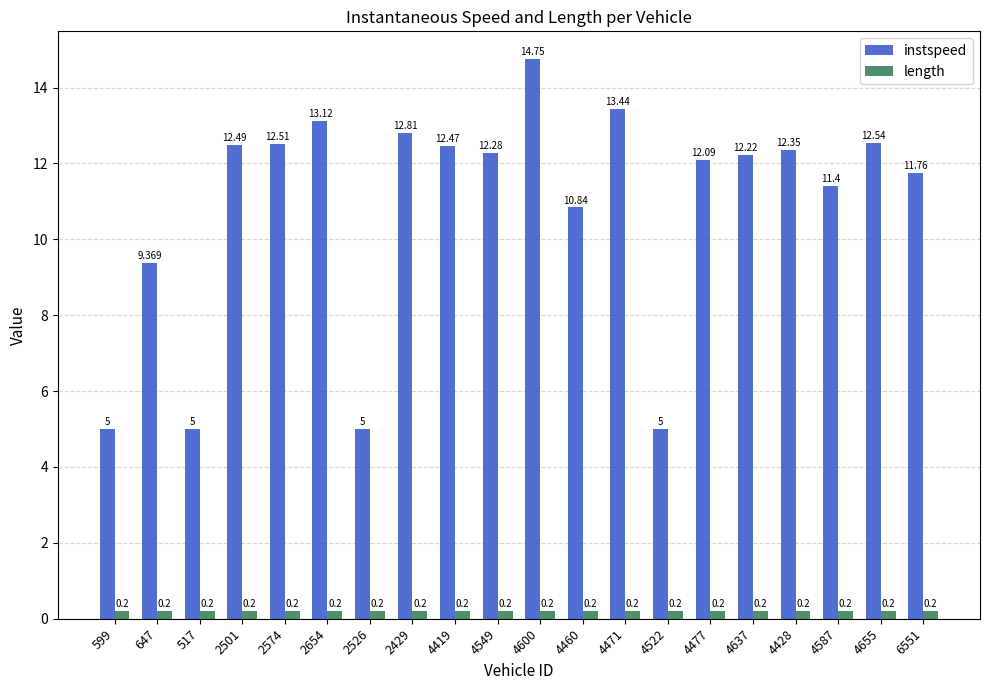

What is the total value across all series at 2429?

13.0